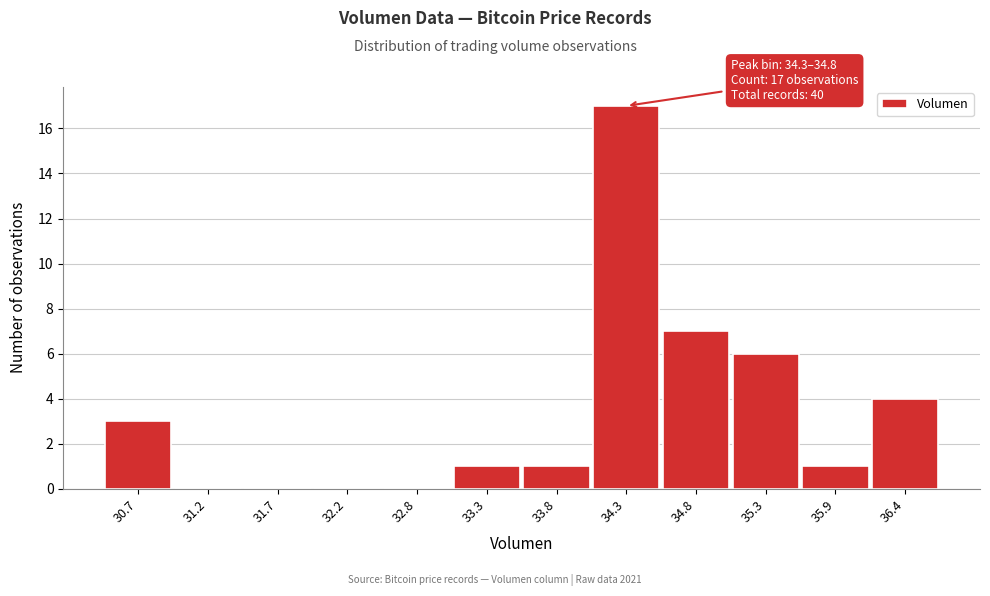

Reading right to left, extract all data points from this chart.

36.4=4	35.9=1	35.3=6	34.8=7	34.3=17	33.8=1	33.3=1	32.8=0	32.2=0	31.7=0	31.2=0	30.7=3